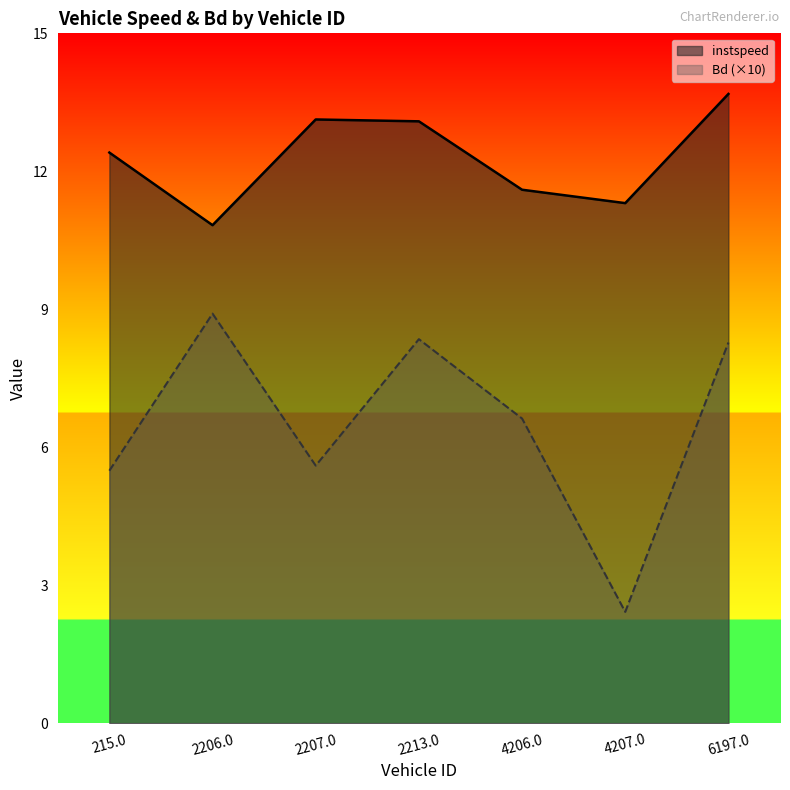

True or false: Bd and instspeed intersect in this chart.

False